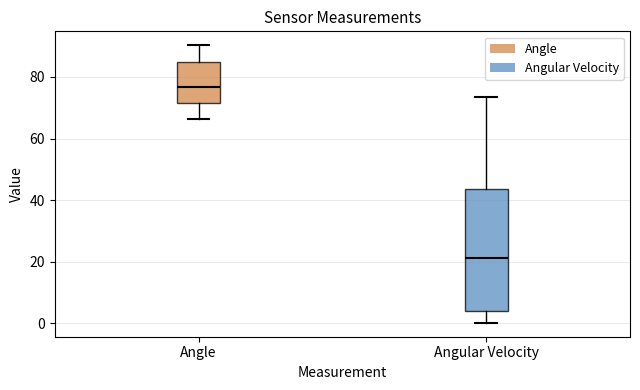

Reading left to right, transcribe this box plot: for each box, give where its median line is, the range the box spans, and where its two whiskers end, as read against the y-axis. The values are not printed on the chart, so give them approximately, as read against the axis.

Angle: median 76, box 72 to 84, whiskers 66 to 90
Angular Velocity: median 22, box 4 to 44, whiskers 0 to 74